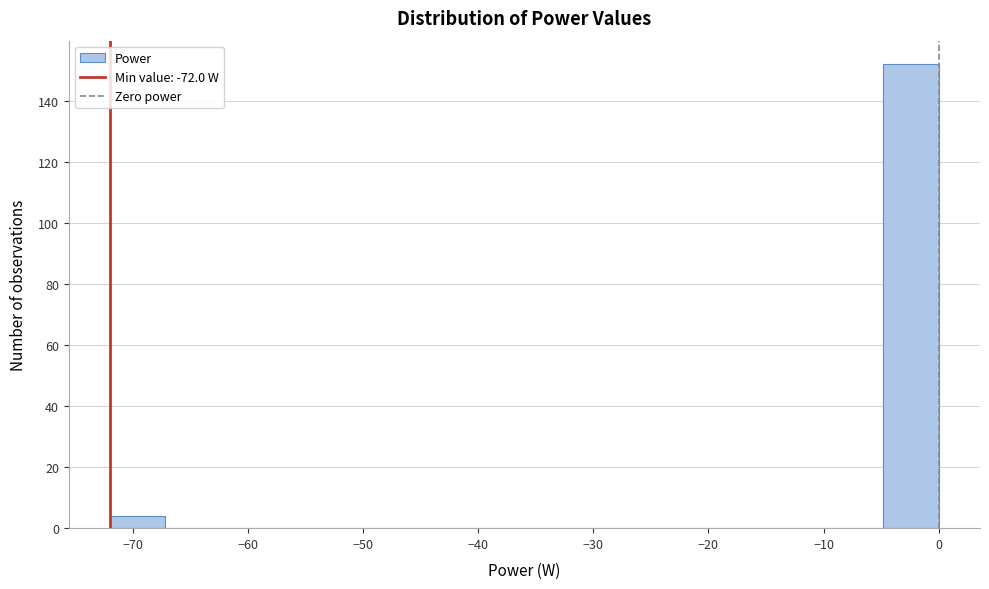

Over which range of the x-axis is the bar tallest?

-4.8 to 0.0